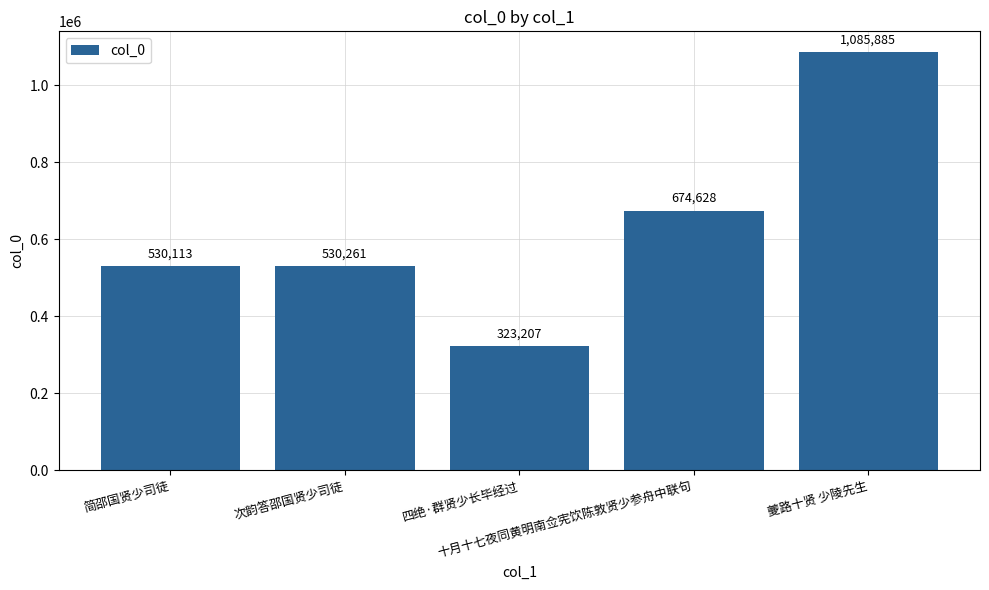

How many distinct data groups are displayed?

1